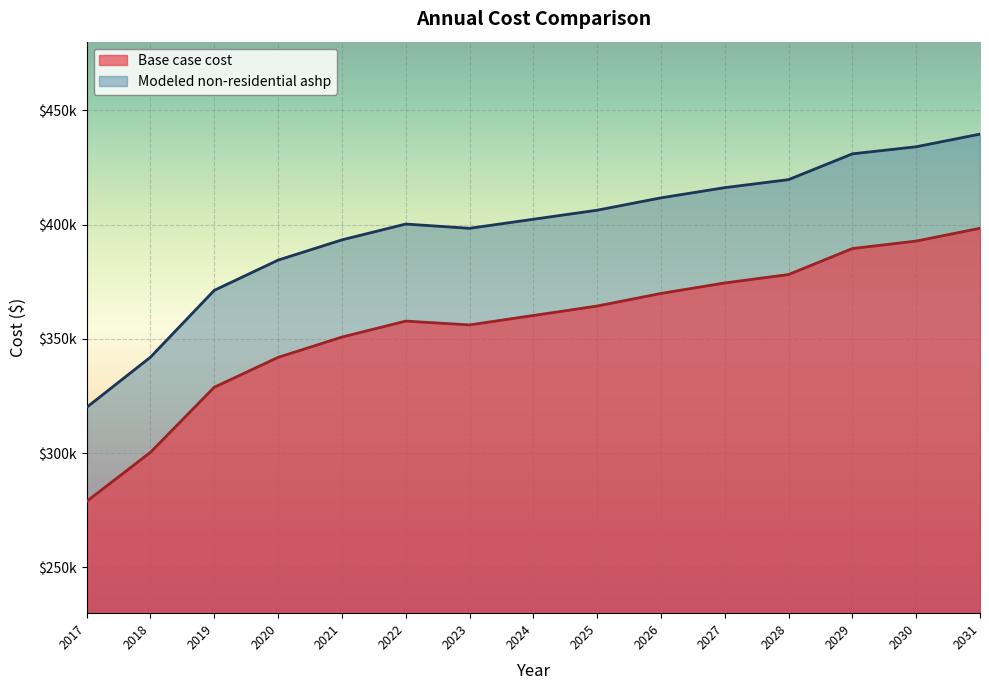

Between 2023 and 2027, which series saw the biggest shift?

Base case cost